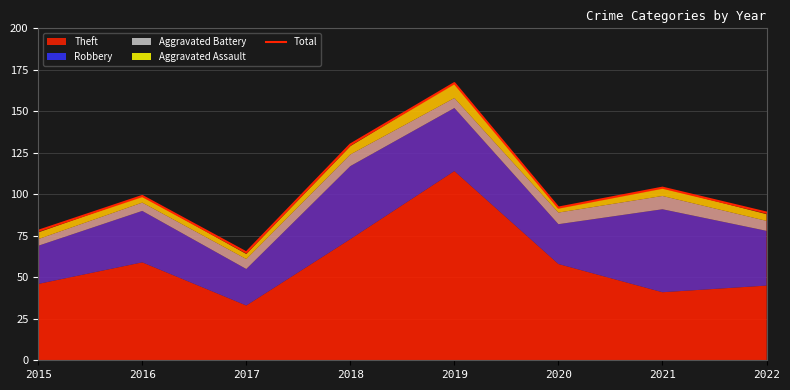

Rank the categories by value from highest to lowest.

2019, 2018, 2021, 2016, 2020, 2022, 2015, 2017